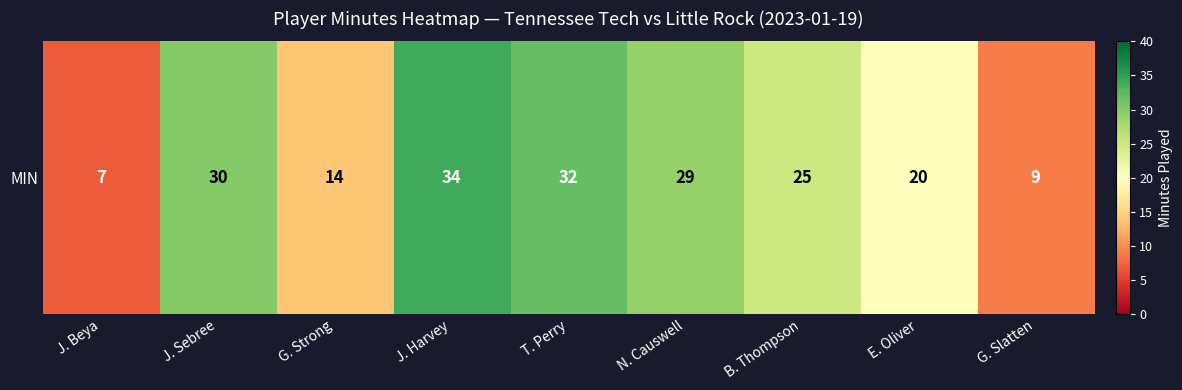

How many distinct data groups are displayed?

1